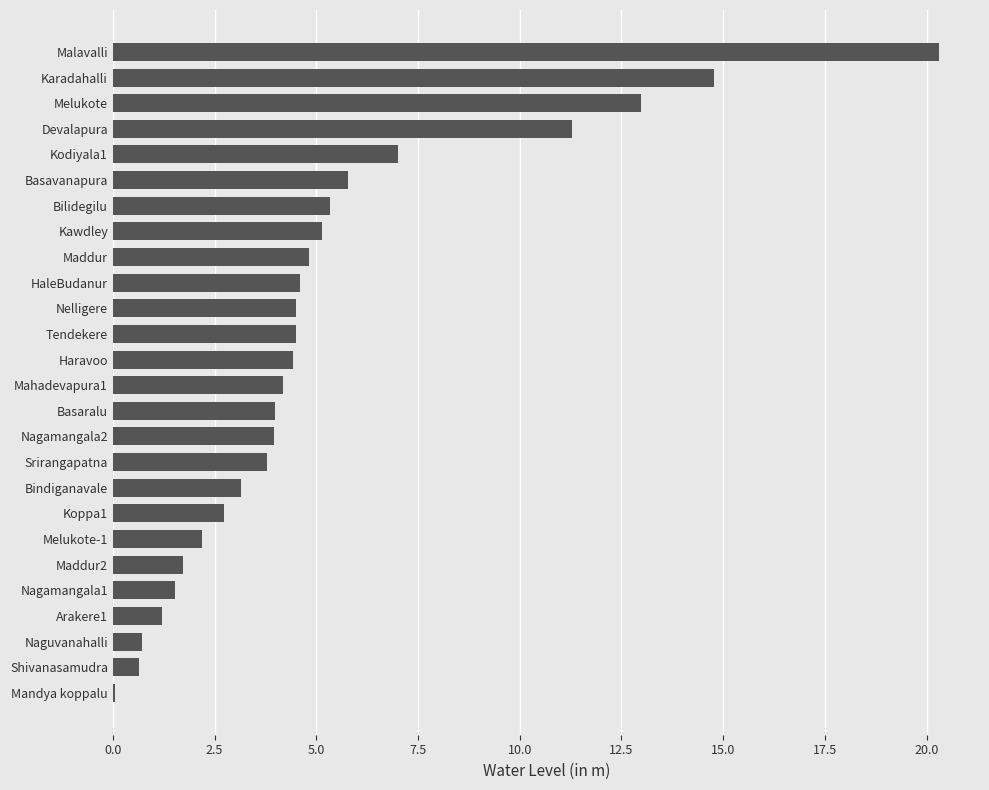

Where is the data nearest to the value 10?

Devalapura